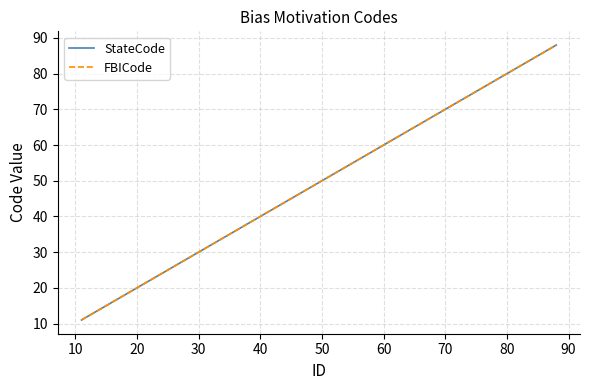

What is the sum of all FBICode values?

1489